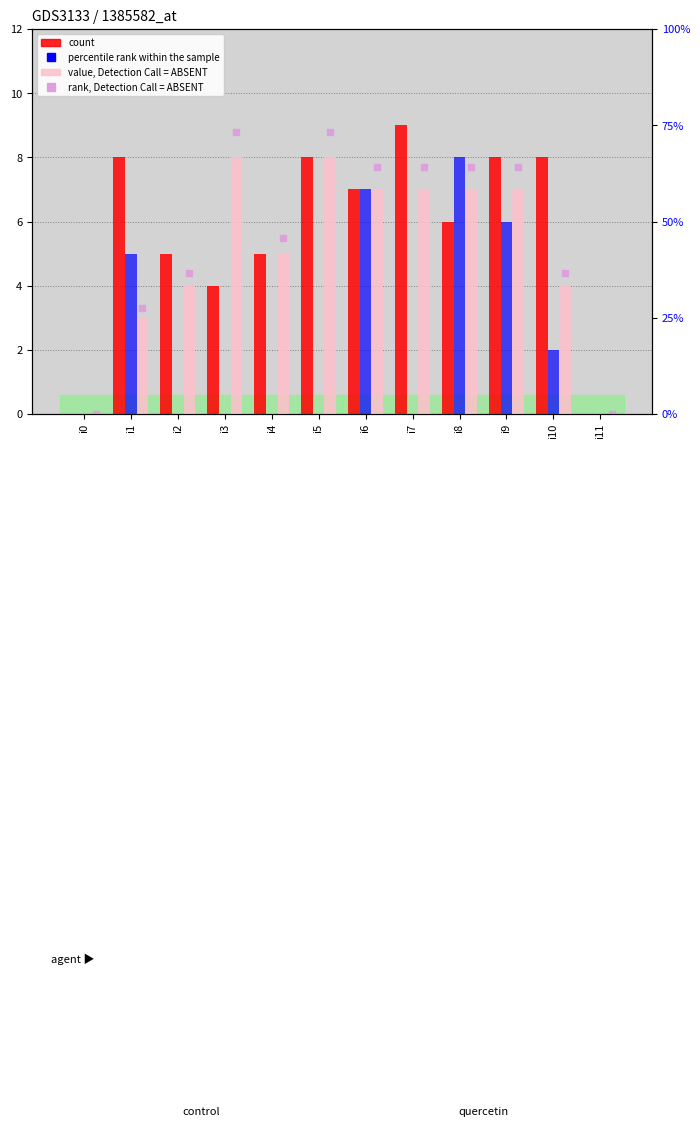

What are all the series names shown in the legend?

count, percentile rank within the sample, value, Detection Call = ABSENT, rank, Detection Call = ABSENT